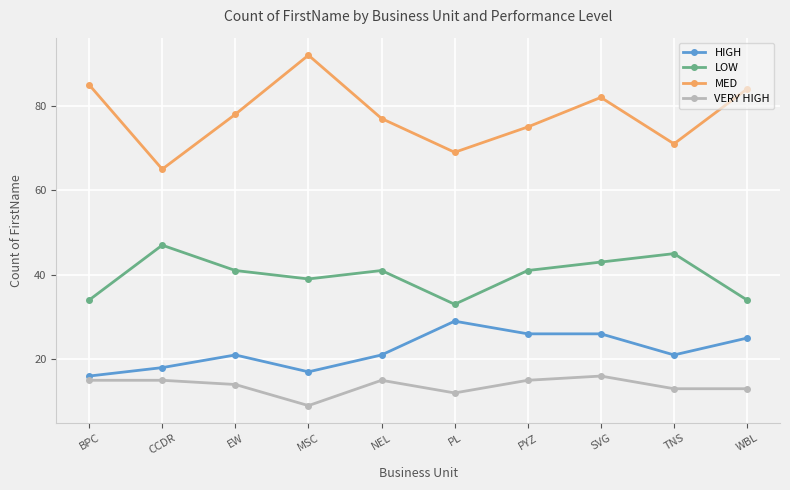

True or false: LOW and HIGH cross at least once.

False